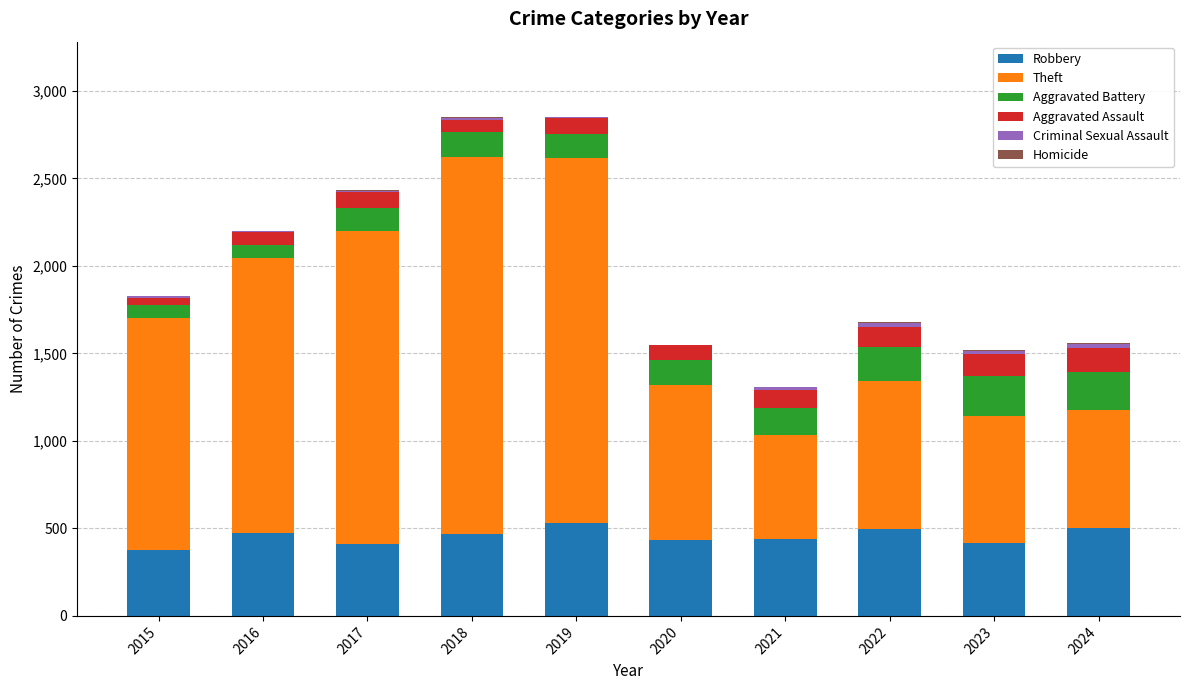

The value of Robbery at 2015 is 374. True or false?

True